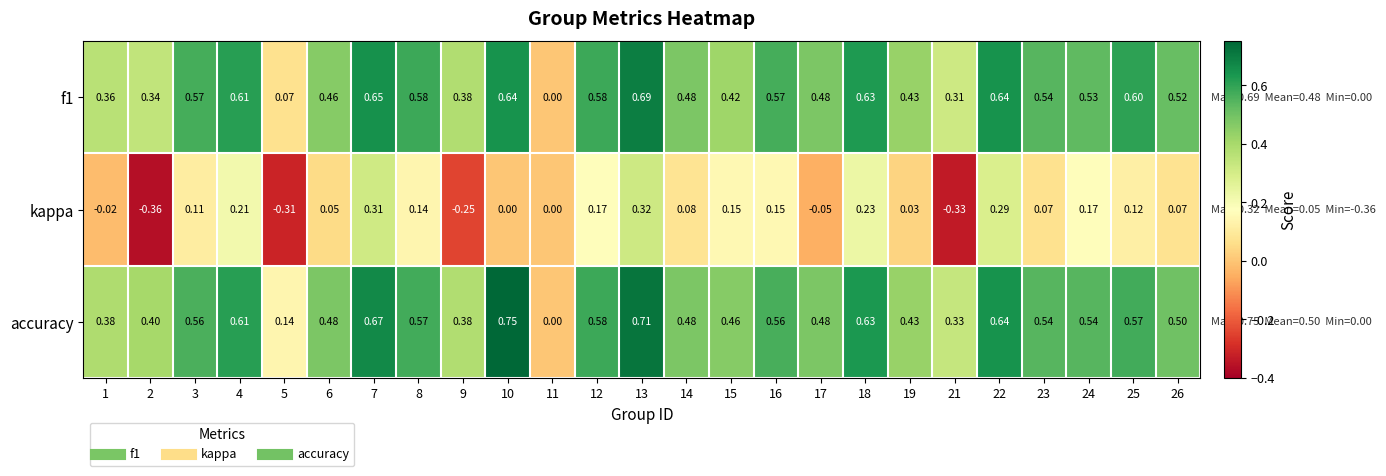

Which series has the largest total across all categories?

accuracy